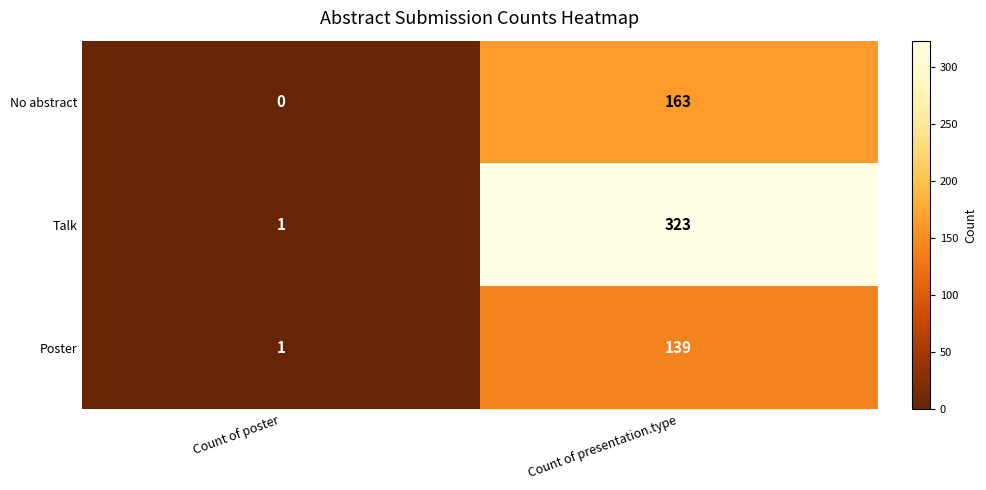

What is the spread (max minus min) of values at Count of poster?

1